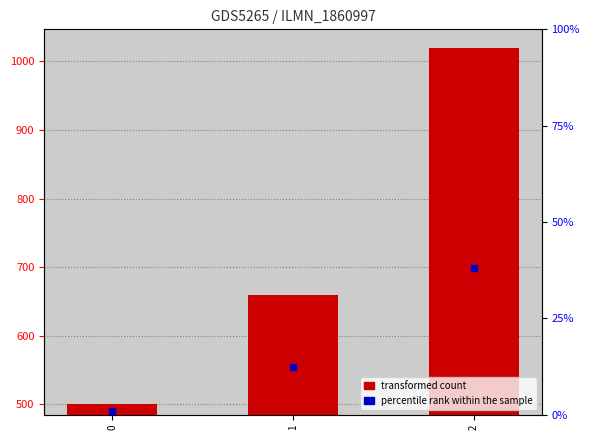

What is the total value across all series at 0?

506